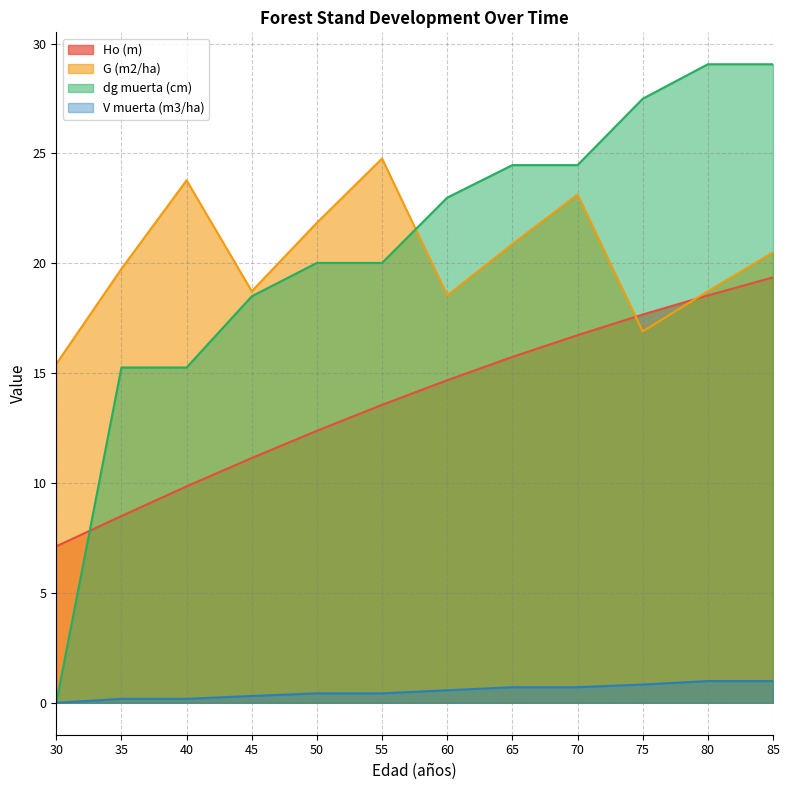

Between 50 and 55, which series saw the biggest shift?

G (m2/ha)